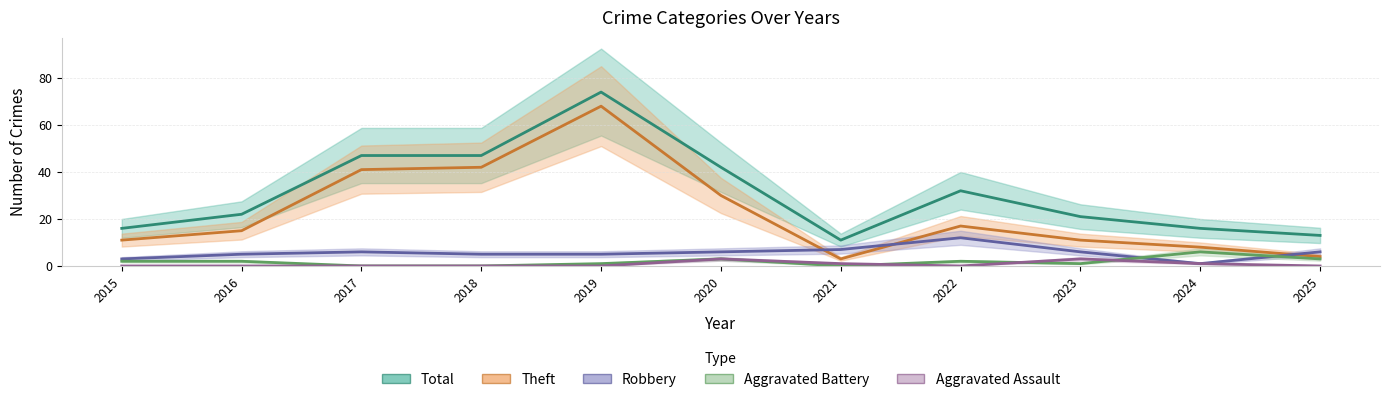

How many interior local peaks does the Total series have?

2